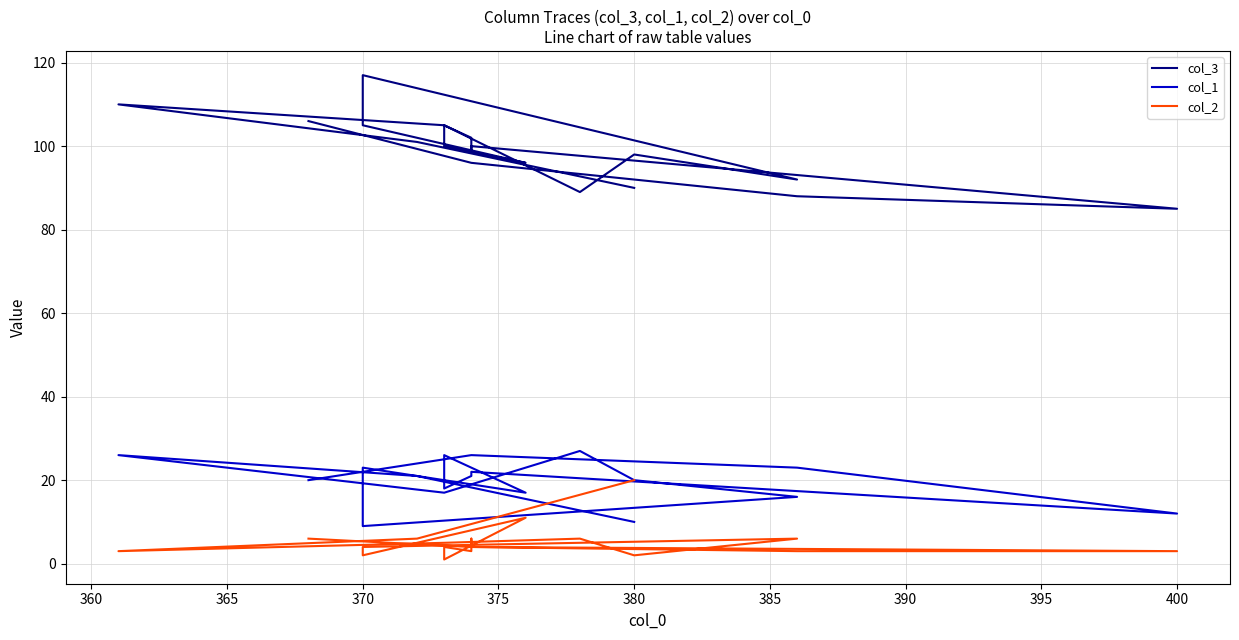

True or false: col_3 and col_1 intersect in this chart.

False